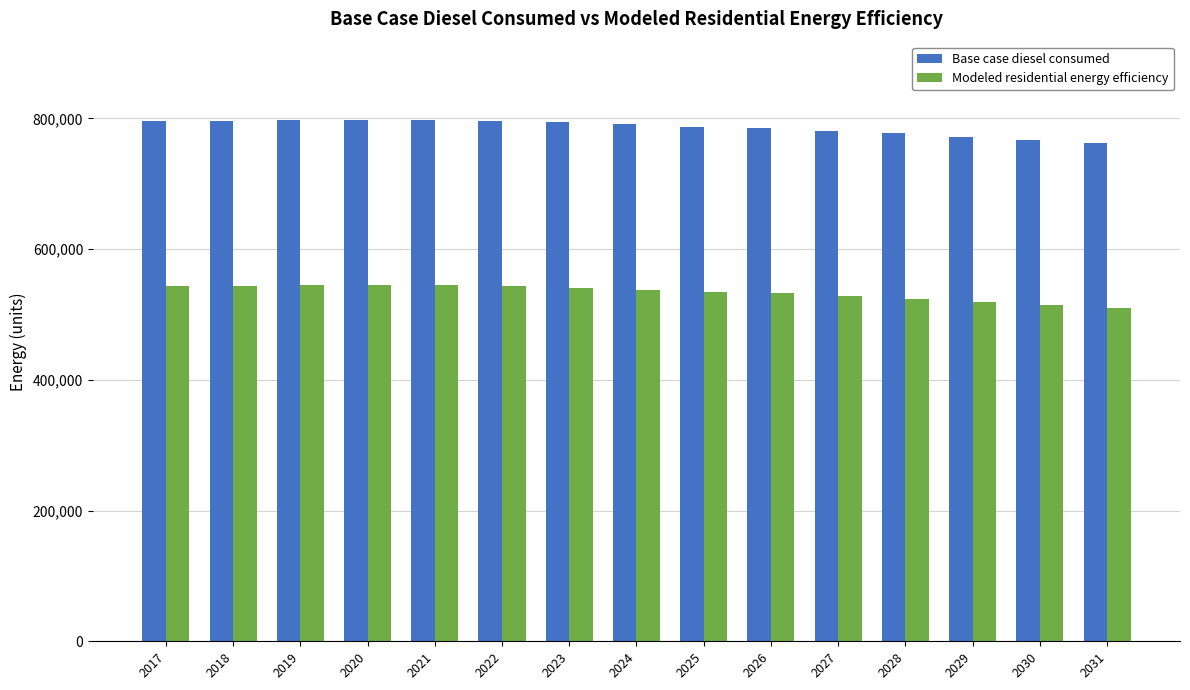

Does the chart contain any negative values?

No